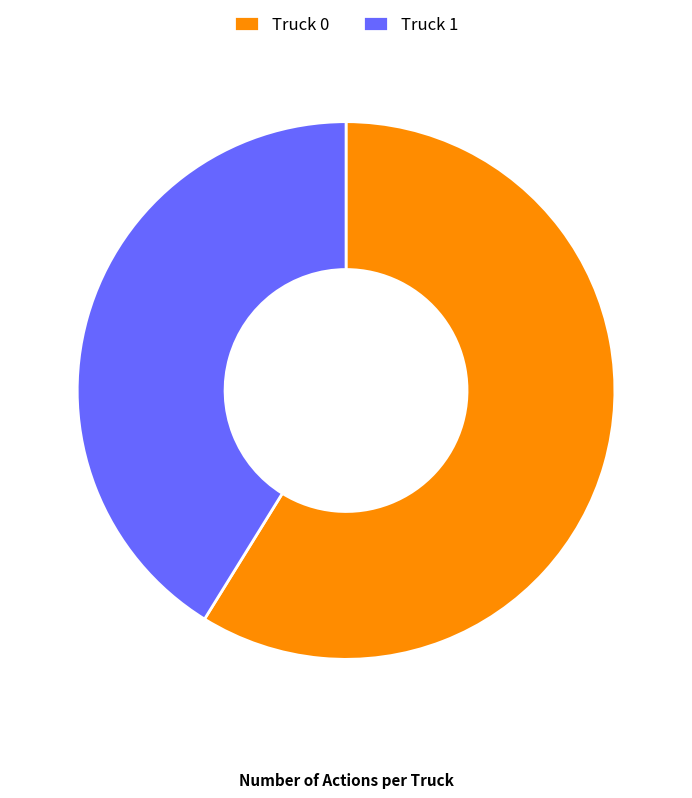

Between Truck 1 and Truck 0, which is larger?

Truck 0